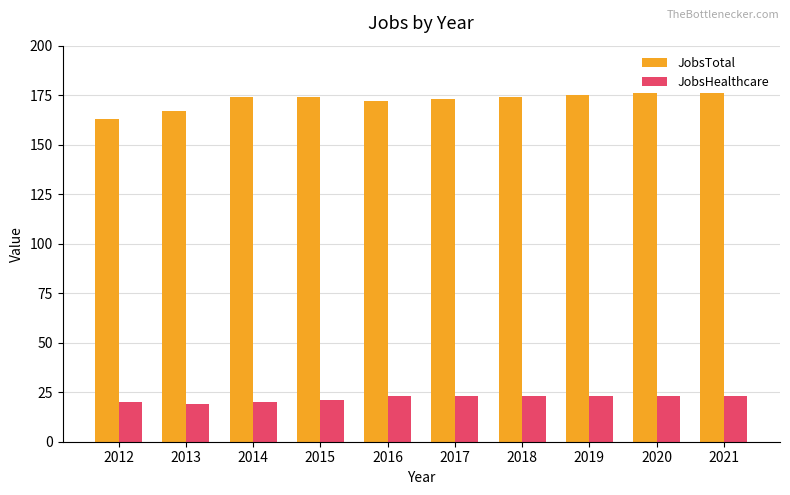

The value of JobsHealthcare at 2019 is 23. True or false?

True